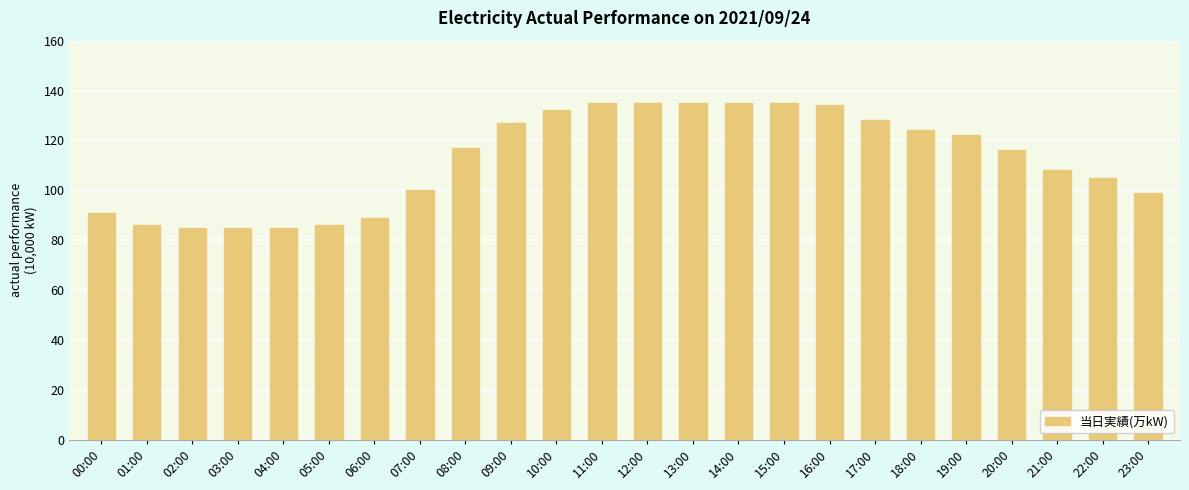

The chart shows a value of 91 at 00:00. True or false?

True